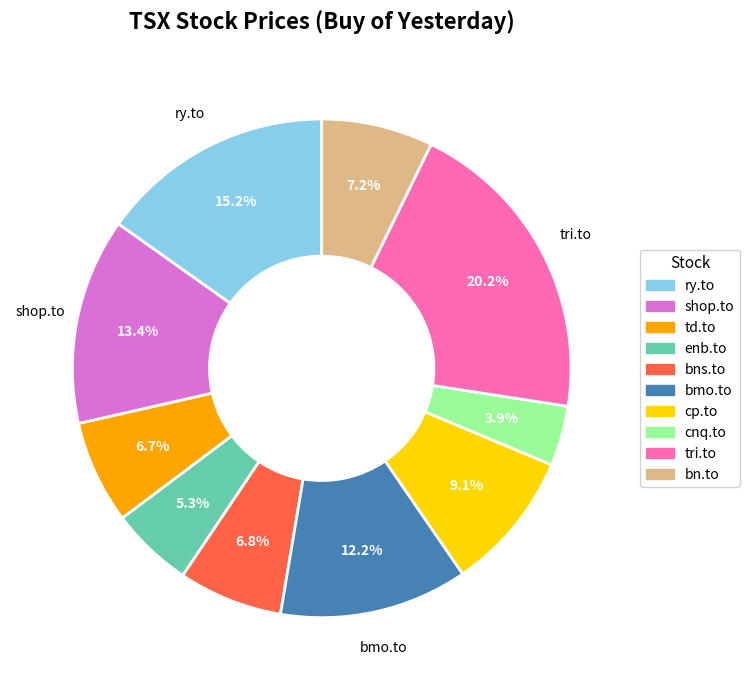

What is the smallest slice in the pie chart?

cnq.to